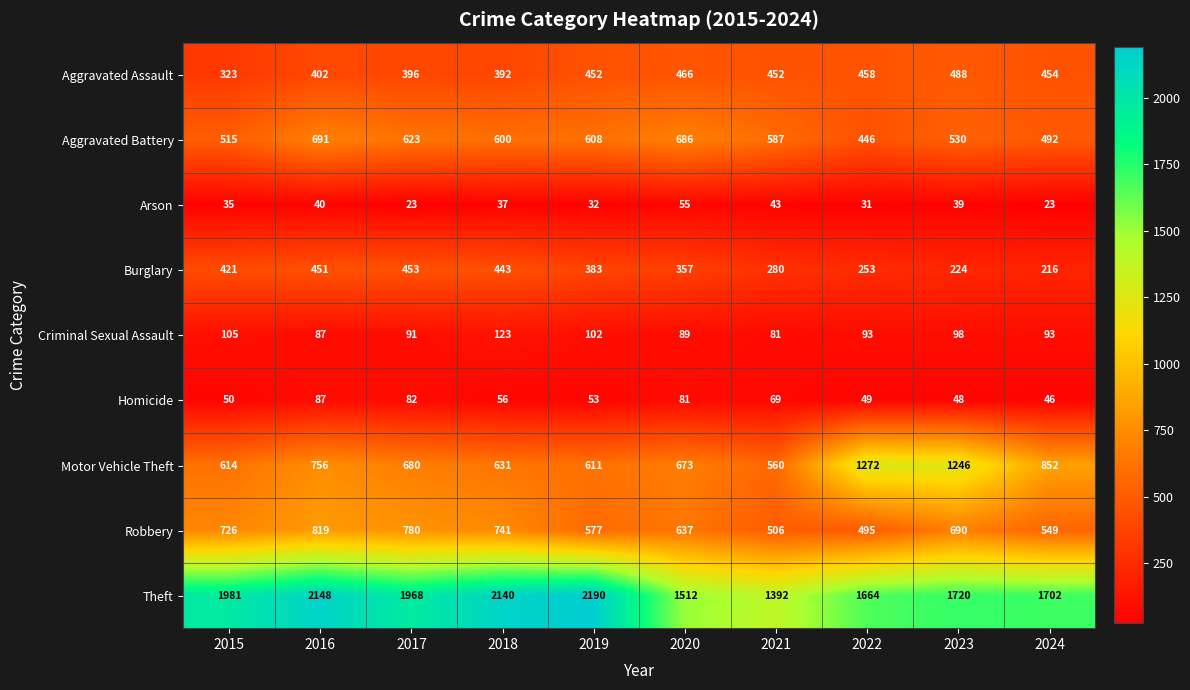

Which series has the widest spread of values?

Theft